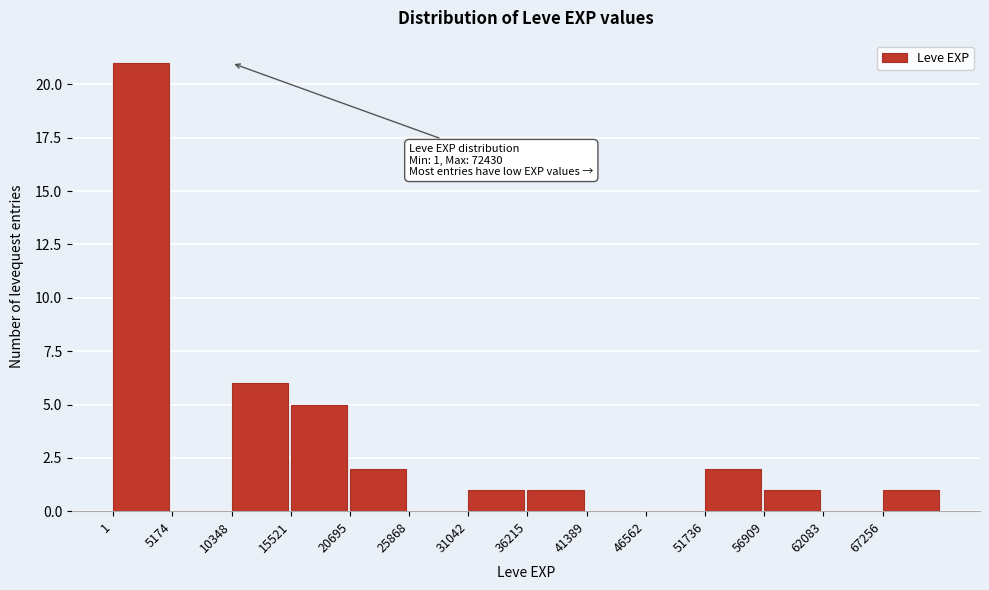

Over which range of the x-axis is the bar tallest?

0 to 5000